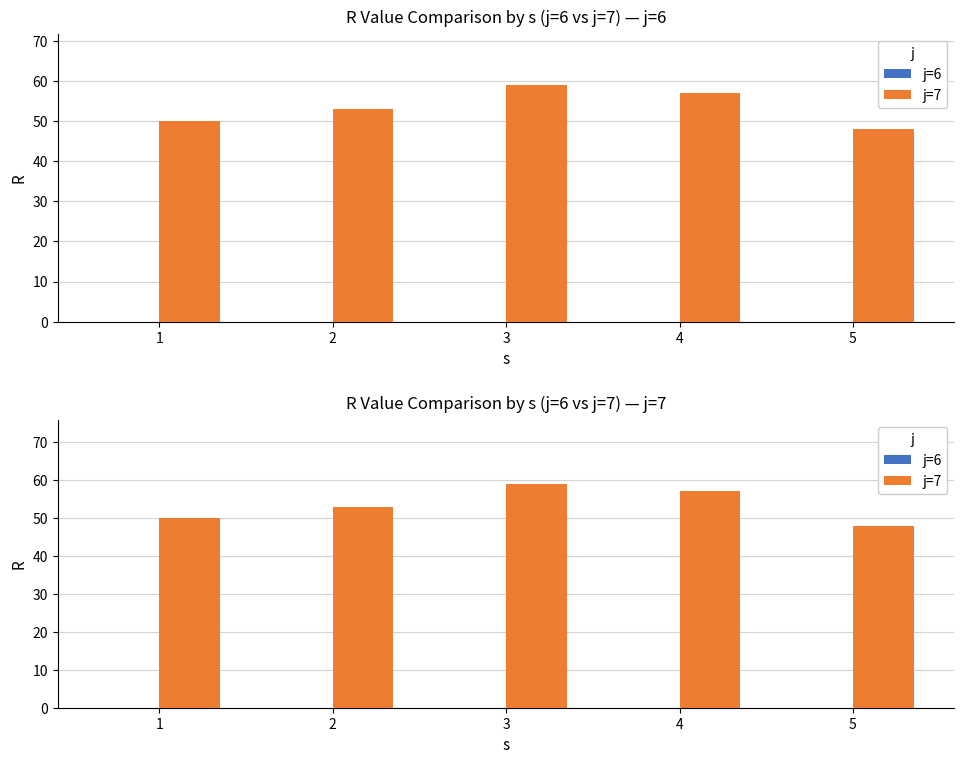

How many groups of bars are there?

5